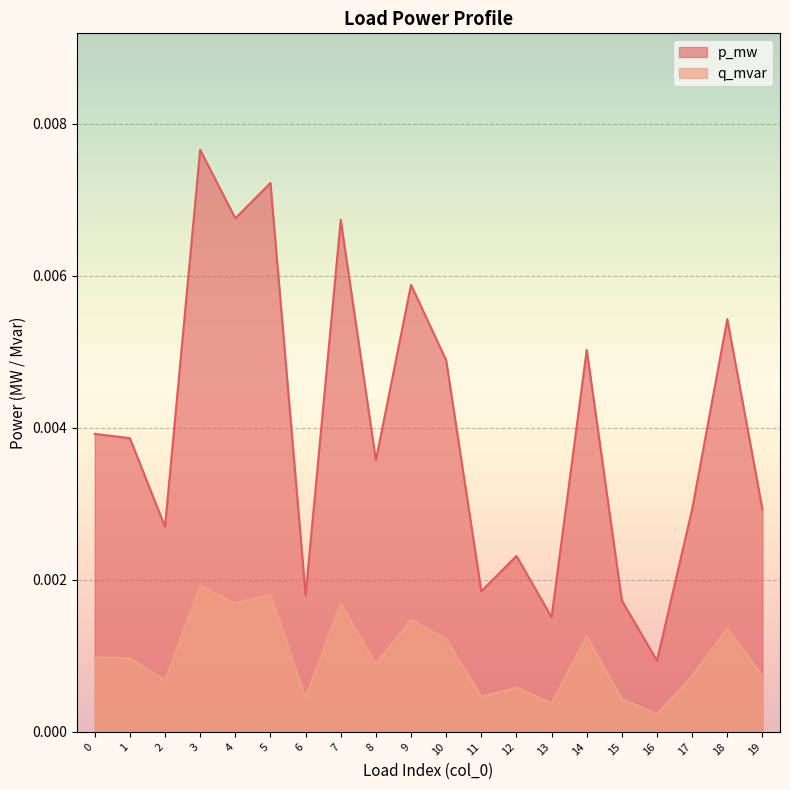

List the series in order of their overall mean, lowest first.

q_mvar, p_mw